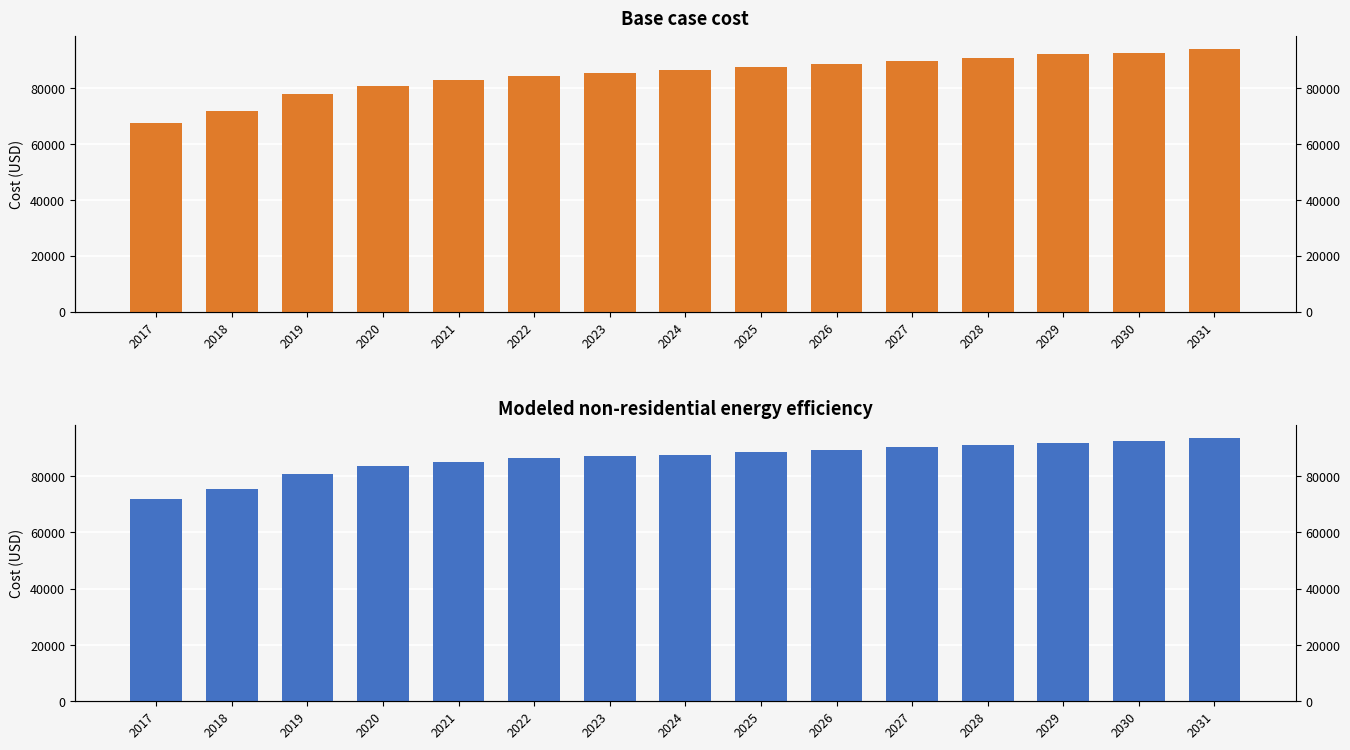

At which category does the chart reach its peak across all series?

2031